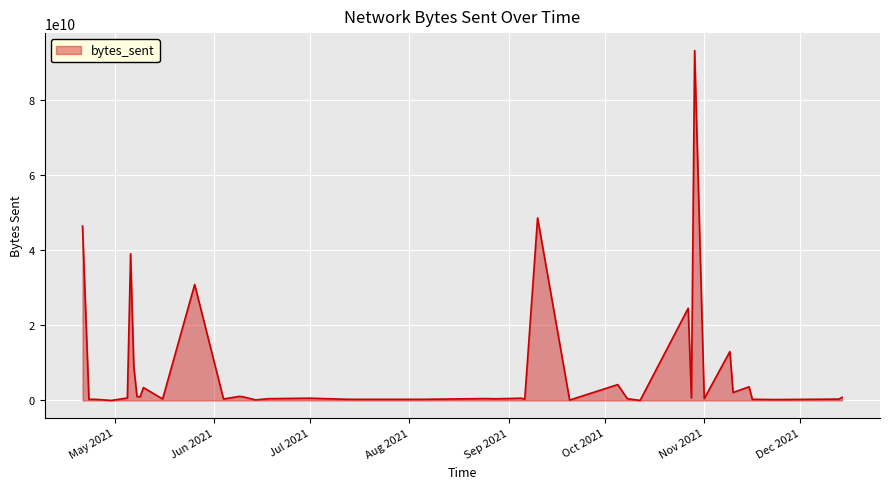

How many lines are shown in the chart?

1